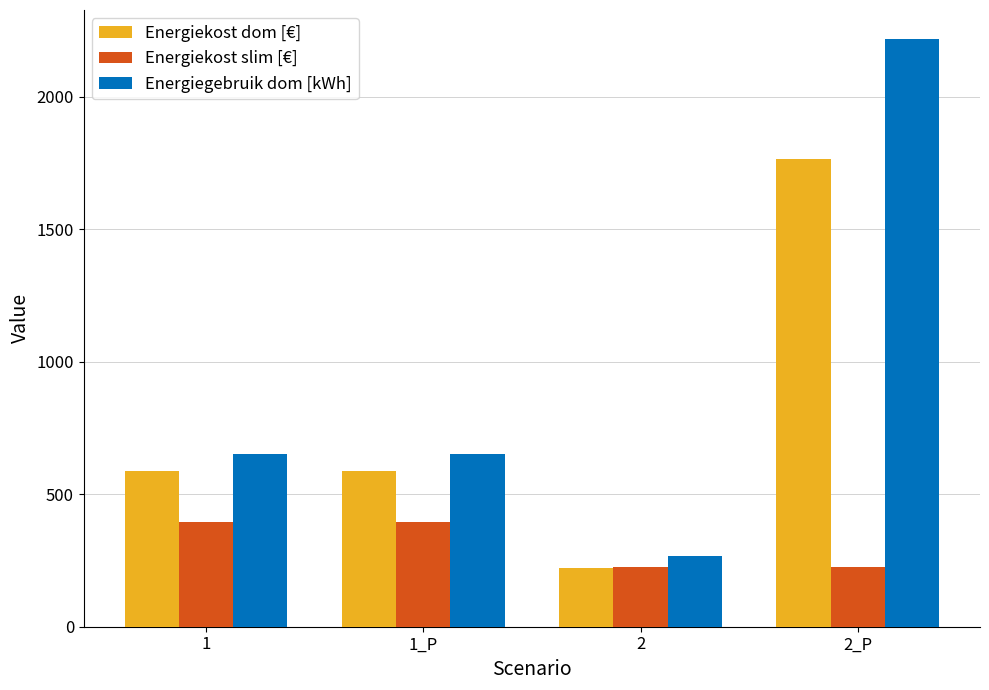

Between 2 and 2_P, which series saw the biggest shift?

Energiegebruik dom [kWh]